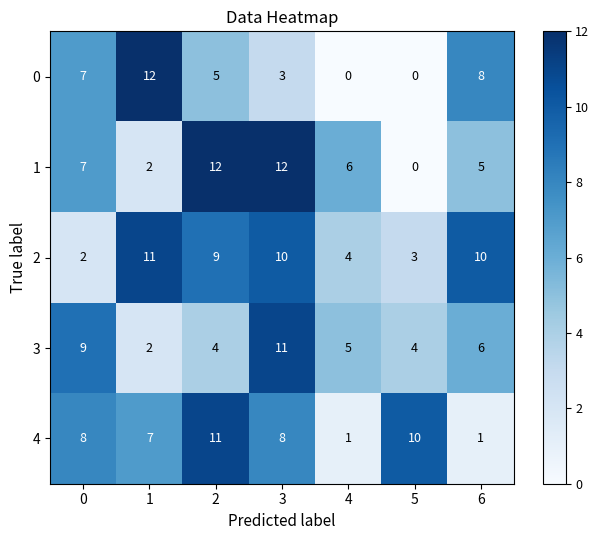

Count the 1 values in the range 2 to 12.

6